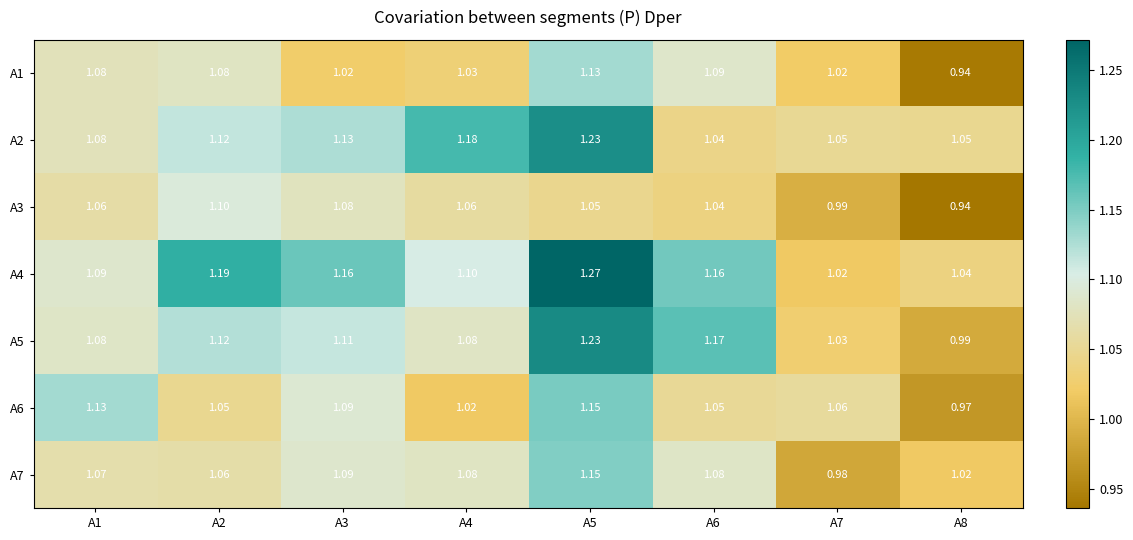

Is the value of A6 at A7 greater than the value of A5 at A3?

No